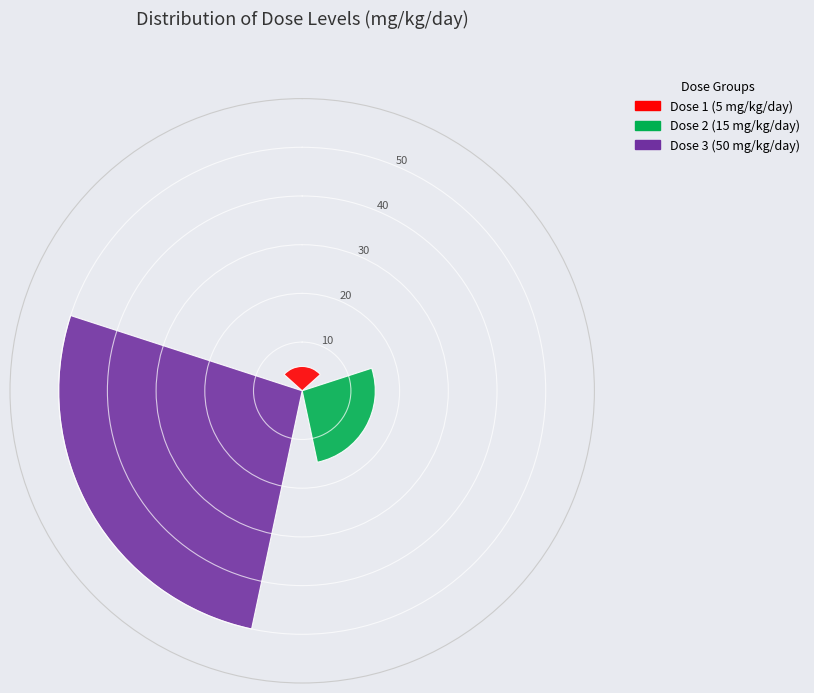

What is the sum of all values?

70